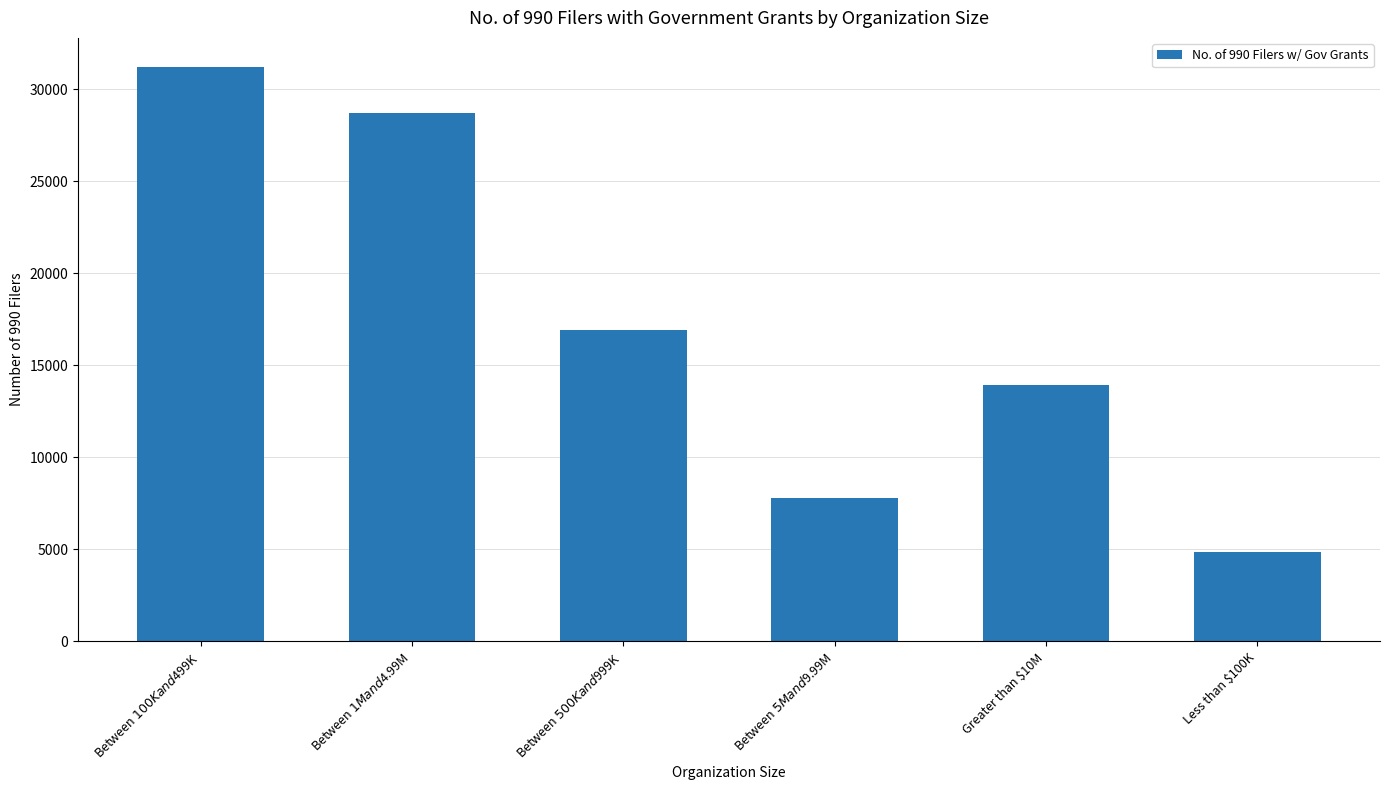

The chart shows a value of 3430 at Between $5M and $9.99M. True or false?

False